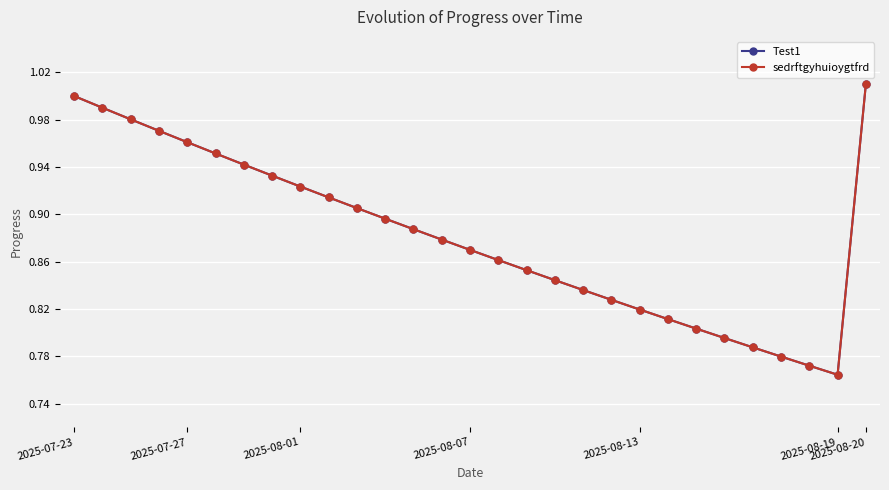

True or false: sedrftgyhuioygtfrd has more than 2 interior local peaks.

False